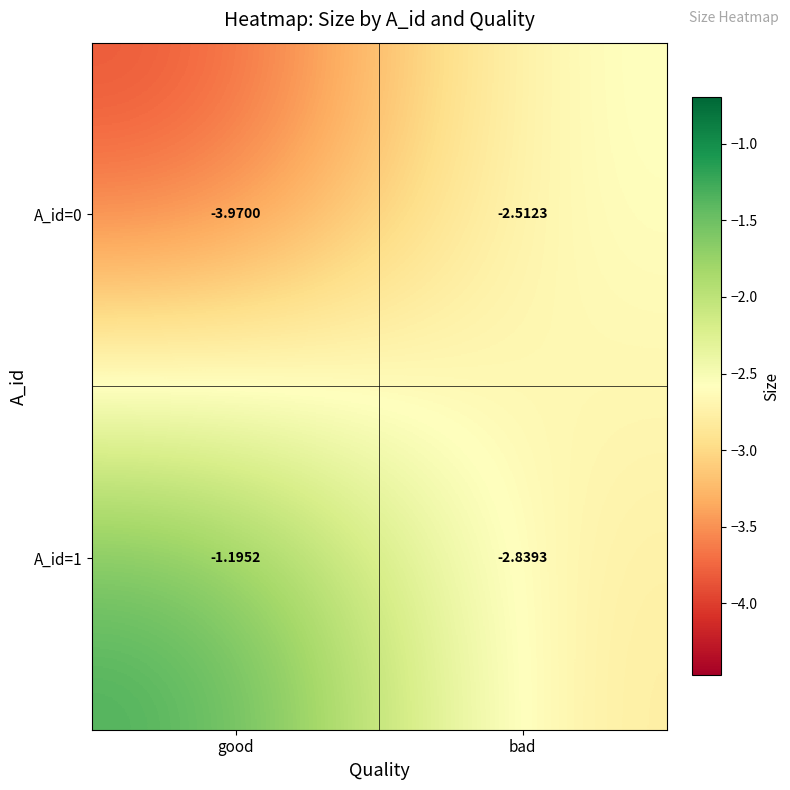

Which series changed the most between good and bad?

A_id=1